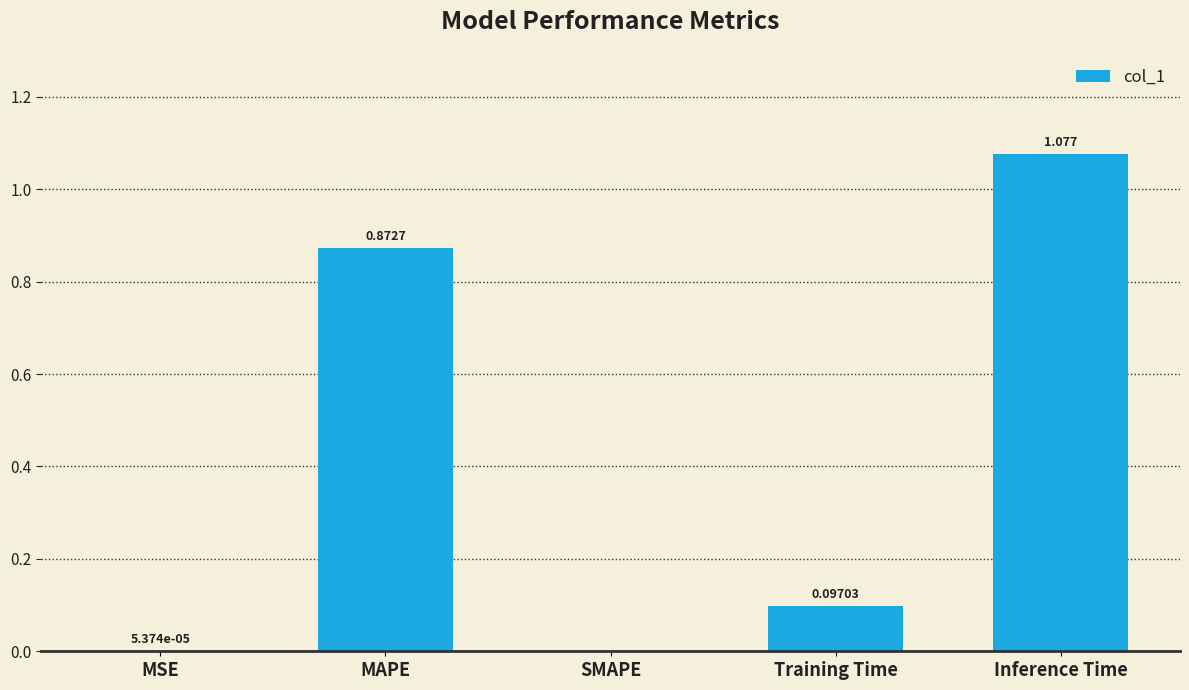

At which category does the chart reach its peak across all series?

Inference Time